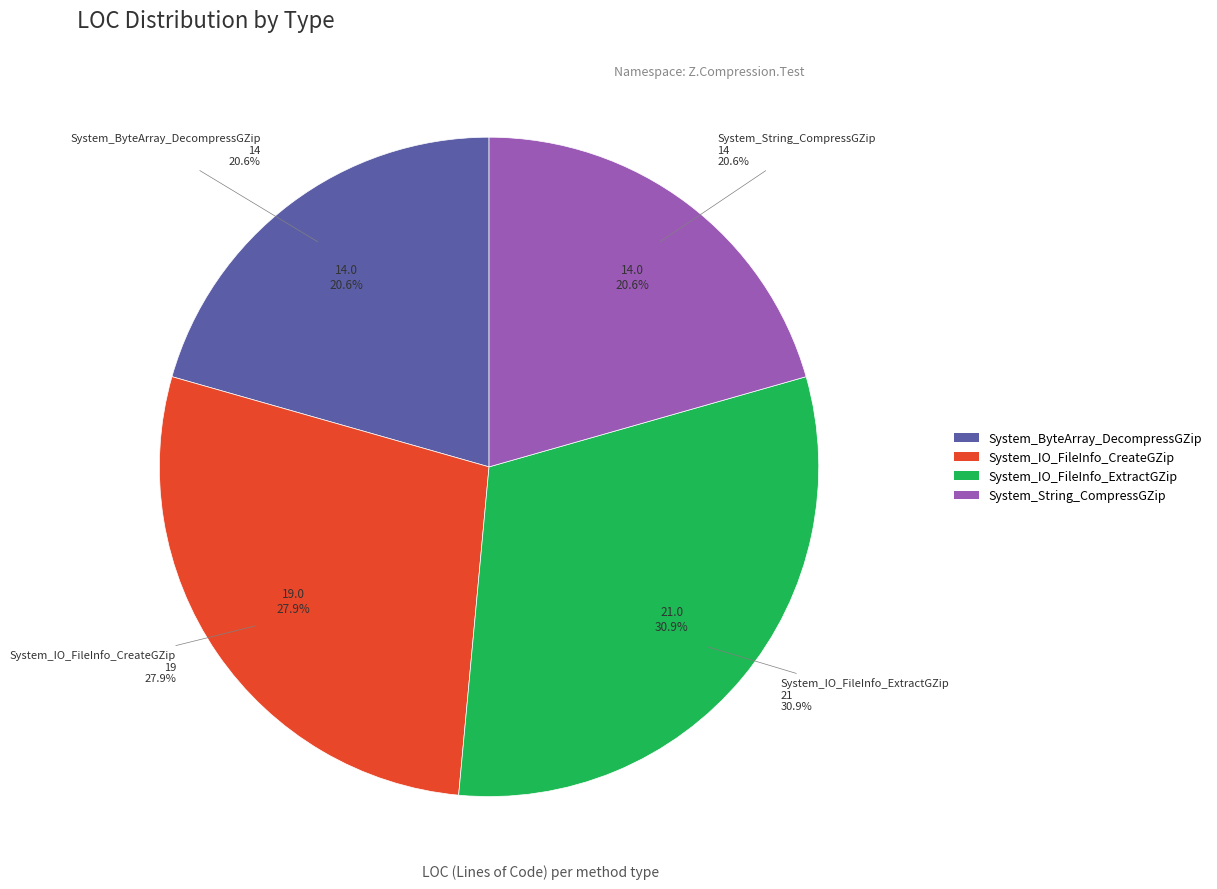

The System_IO_FileInfo_ExtractGZip slice represents 31% of the pie. True or false?

True